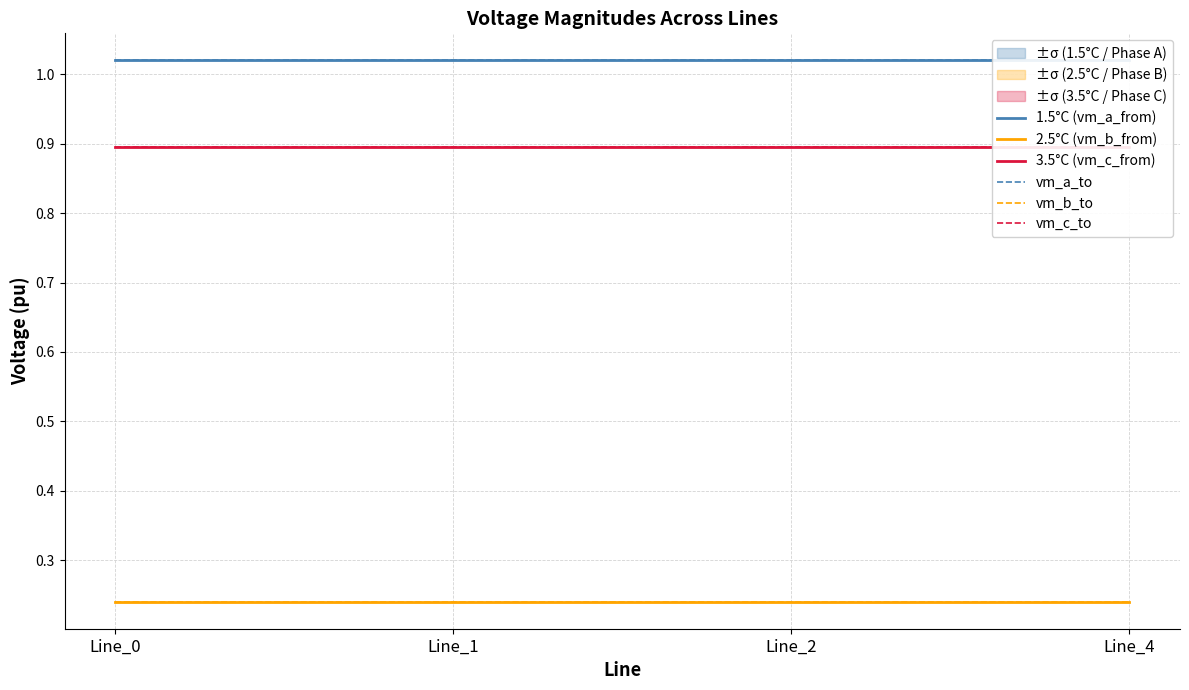

Which series changed the most between Line_0 and Line_2?

3.5°C (vm_c_from)